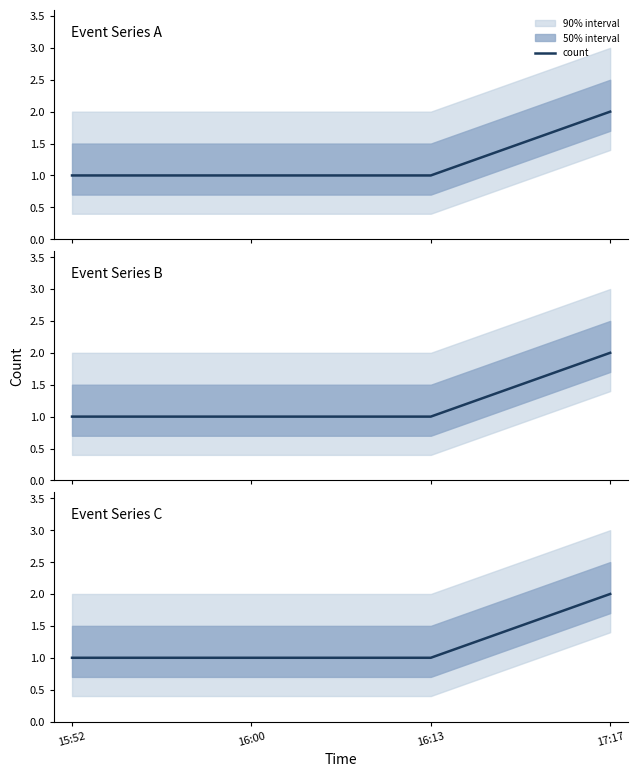

What is the smallest value displayed?

1